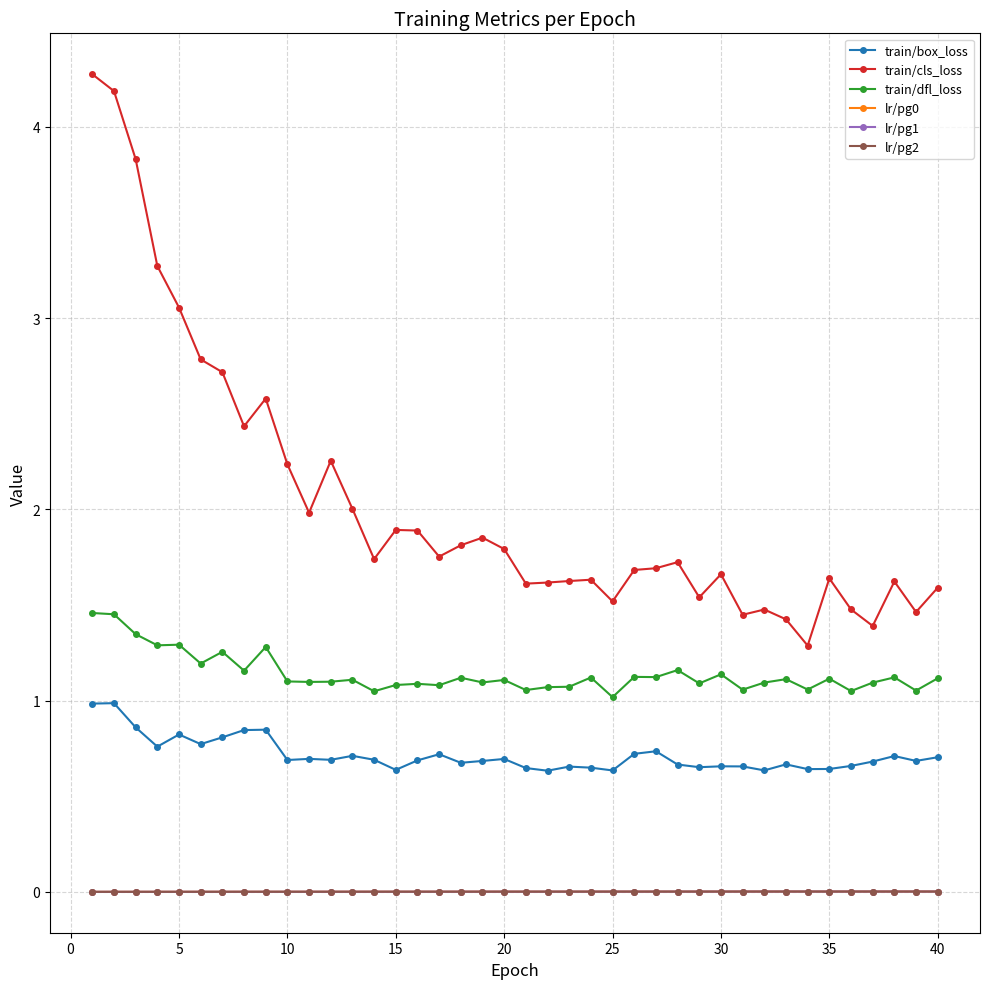

Rank the series by their maximum value, from highest to lowest.

train/cls_loss, train/dfl_loss, train/box_loss, lr/pg0, lr/pg1, lr/pg2